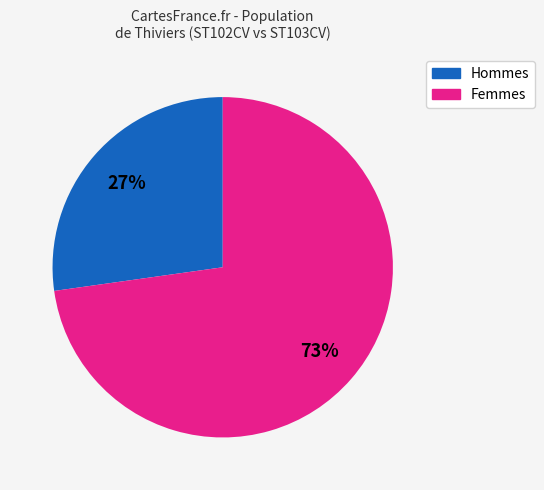

Is there any slice that represents more than half of the pie?

Yes